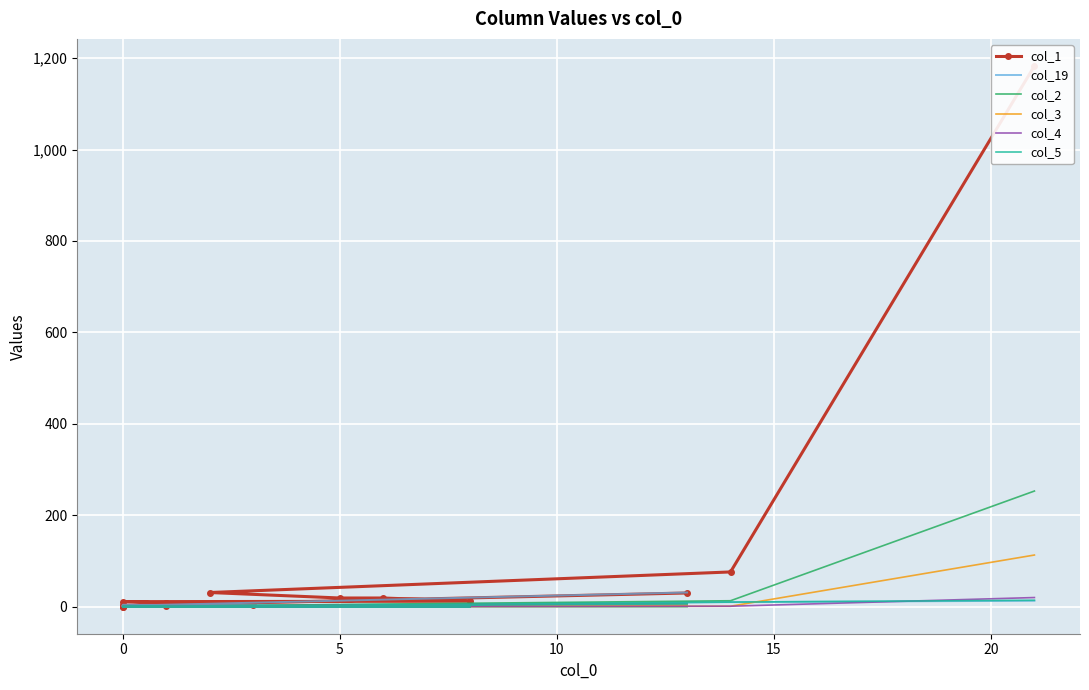

What is the greatest value displayed?

1183